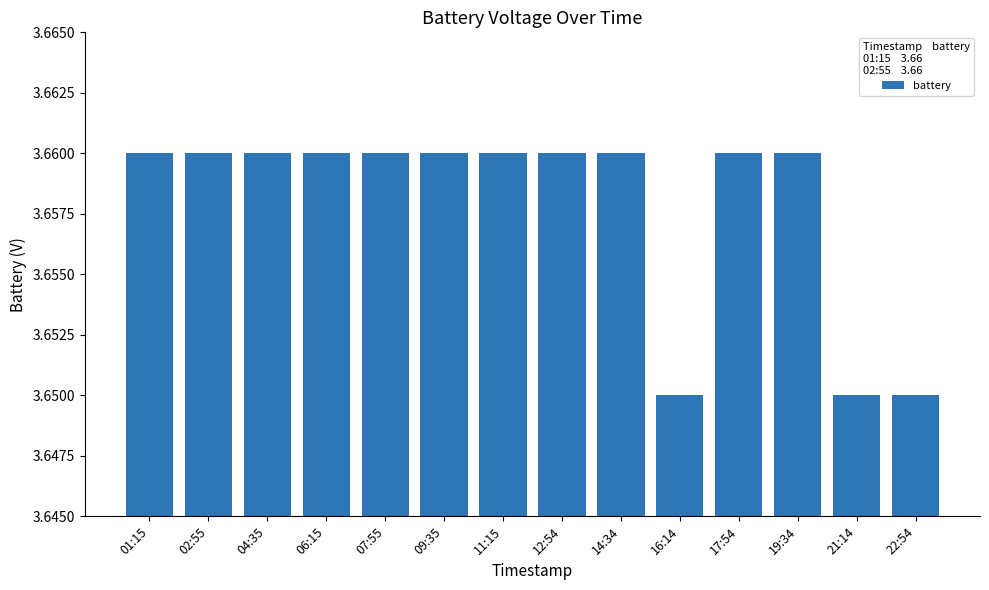

The chart shows a value of 5.6 at 09:35. True or false?

False